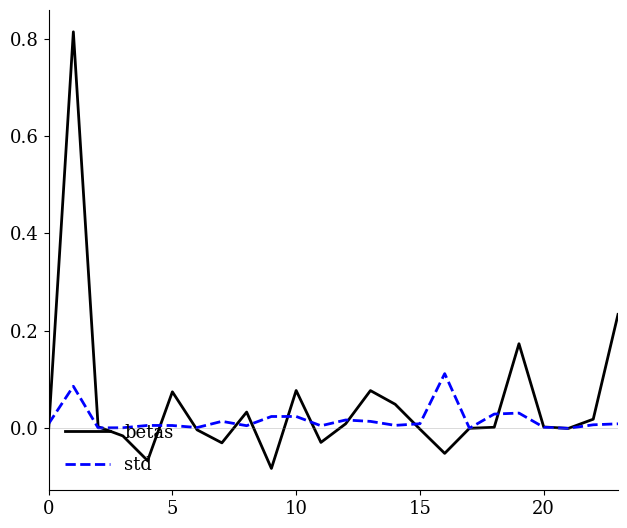

List the series in order of their peak value, lowest first.

std, betas